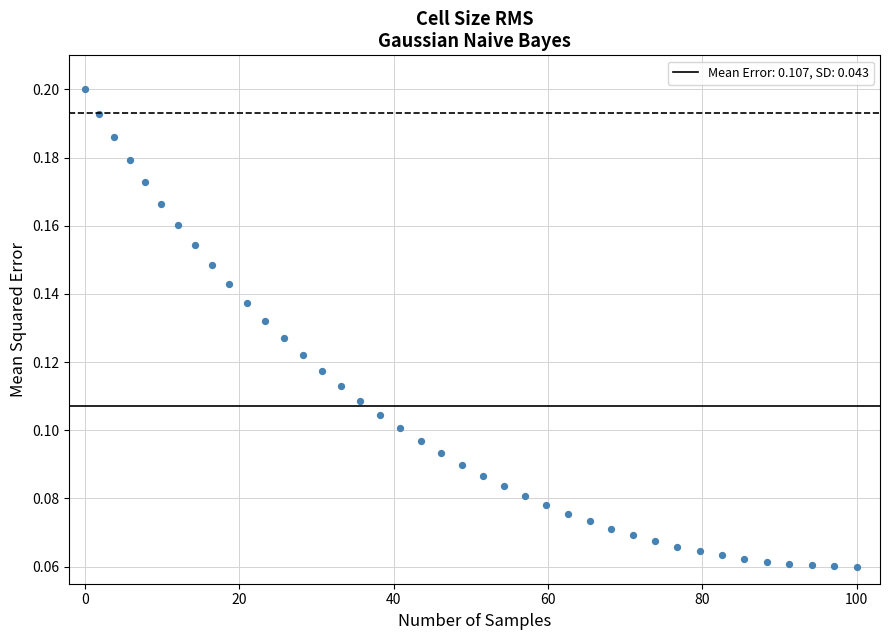

What is the range of X values (max minus min)?

100.0